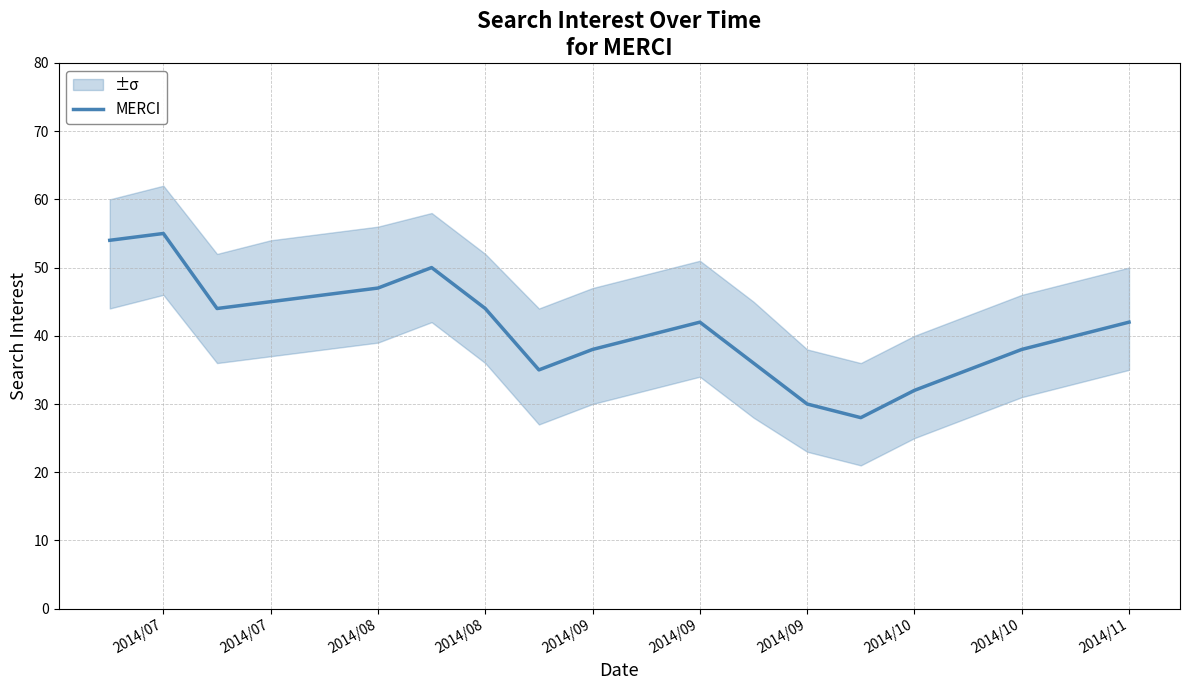

How many values exceed 42?

8